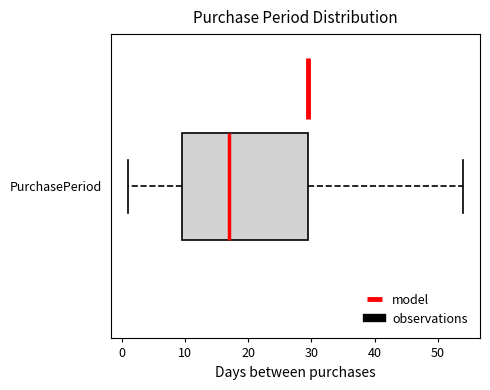

Where does the left whisker of the box for PurchasePeriod end on the x-axis? The values are not printed on the chart, so give them approximately, as read against the axis.

1